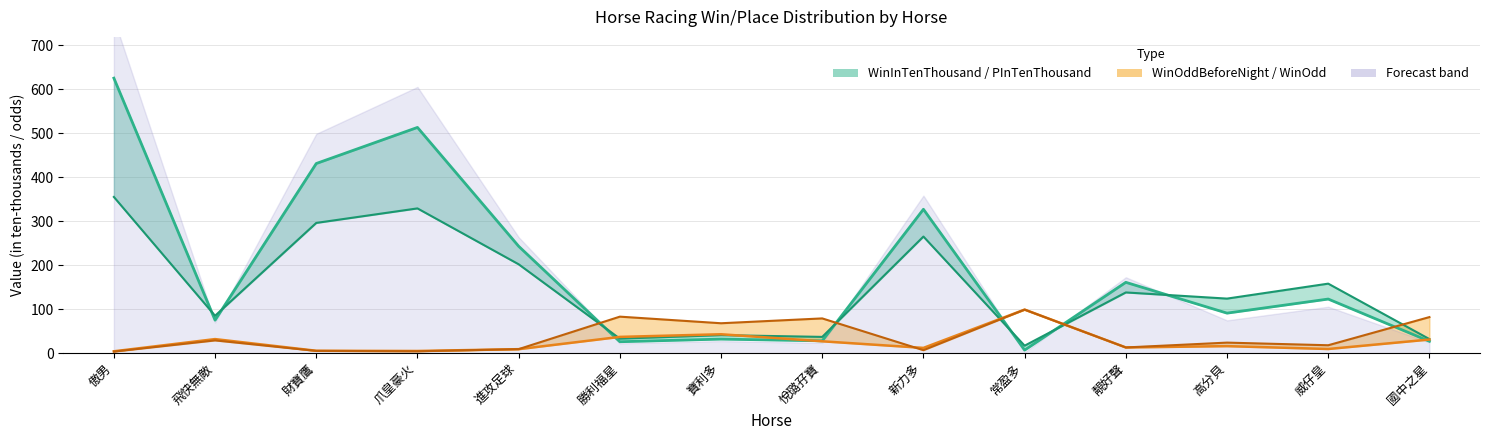

At which label is PInTenThousand closest to 186?

進攻足球